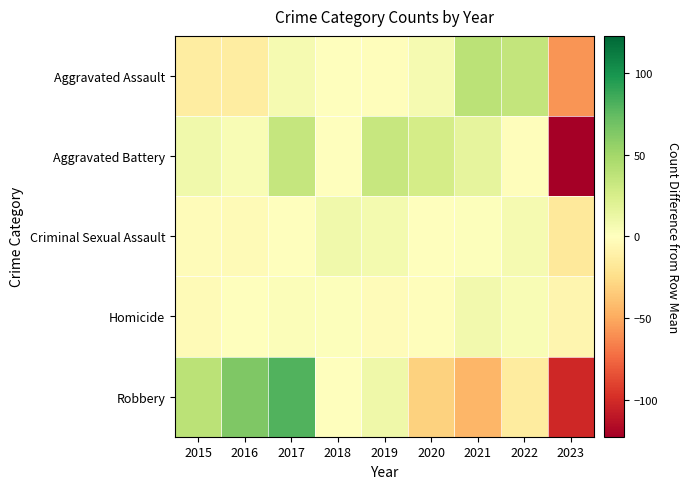

Reading left to right, what are all the values shown in this chart?

Aggravated Assault: 2015=-13.7	2016=-13.7	2017=6.3	2018=0.3	2019=-1.7	2020=6.3	2021=38.3	2022=35.3	2023=-57.7
Aggravated Battery: 2015=9.4	2016=4.4	2017=34.4	2018=0.4	2019=33.4	2020=26.4	2021=15.4	2022=-1.6	2023=-122.6
Criminal Sexual Assault: 2015=-2.8	2016=-3.8	2017=-0.8	2018=9.2	2019=7.2	2020=0.2	2021=1.2	2022=6.2	2023=-16.8
Homicide: 2015=-3.8	2016=-0.8	2017=2.2	2018=1.2	2019=-2.8	2020=-1.8	2021=8.2	2022=4.2	2023=-6.8
Robbery: 2015=39.2	2016=63.2	2017=80.2	2018=-0.8	2019=10.2	2020=-30.8	2021=-44.8	2022=-14.8	2023=-101.8